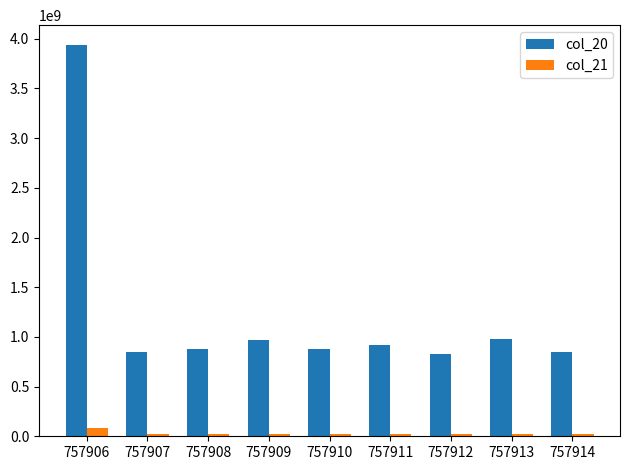

Where does the col_21 series first go above 24379999?

757906